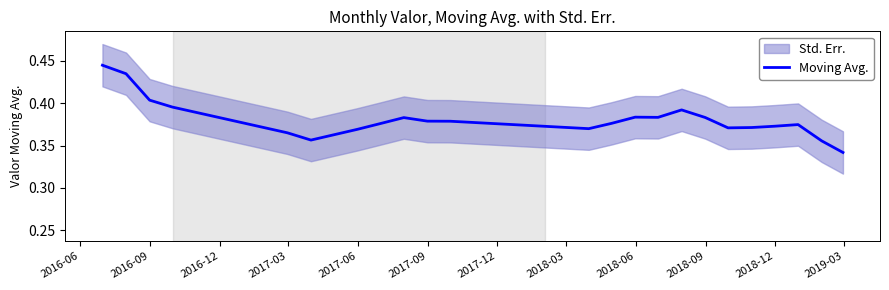

What is the difference between the maximum and minimum values?

0.1